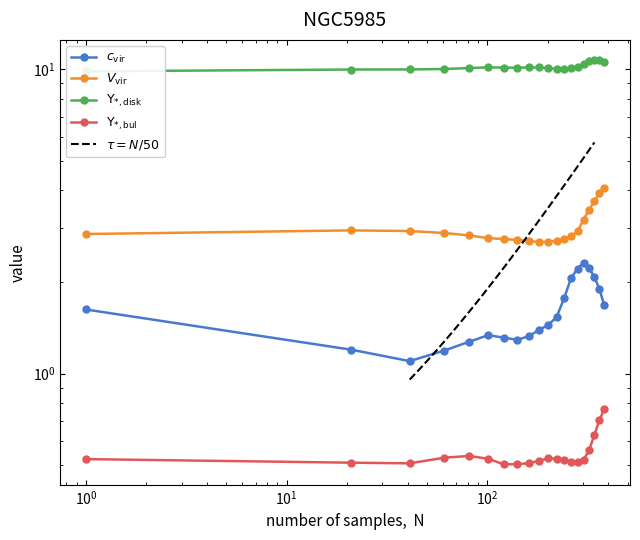

Is it true that col_2 equals 2.6 at 19?

False